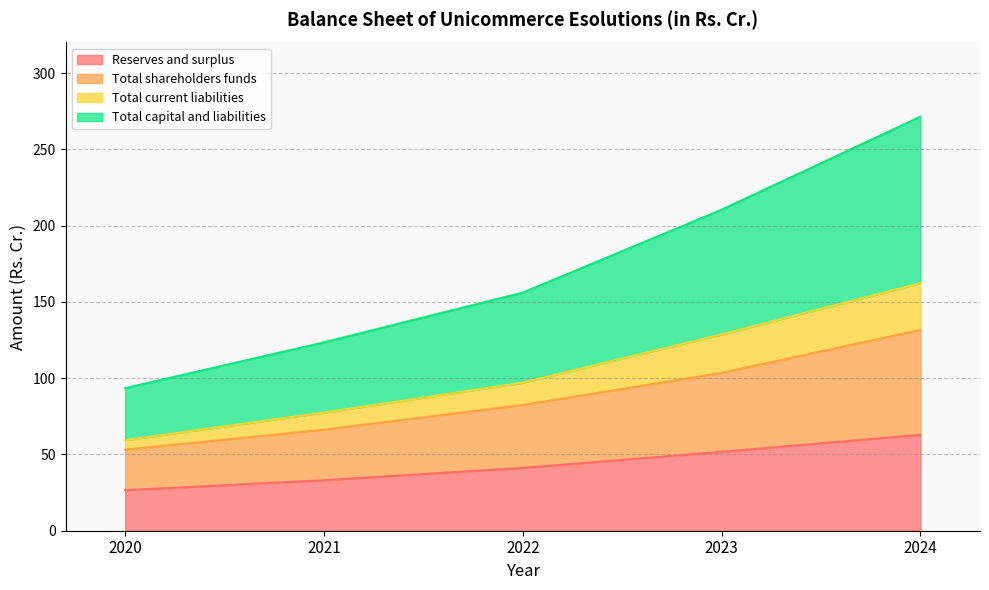

What is the approximate value of Total current liabilities at 2021?

77.4